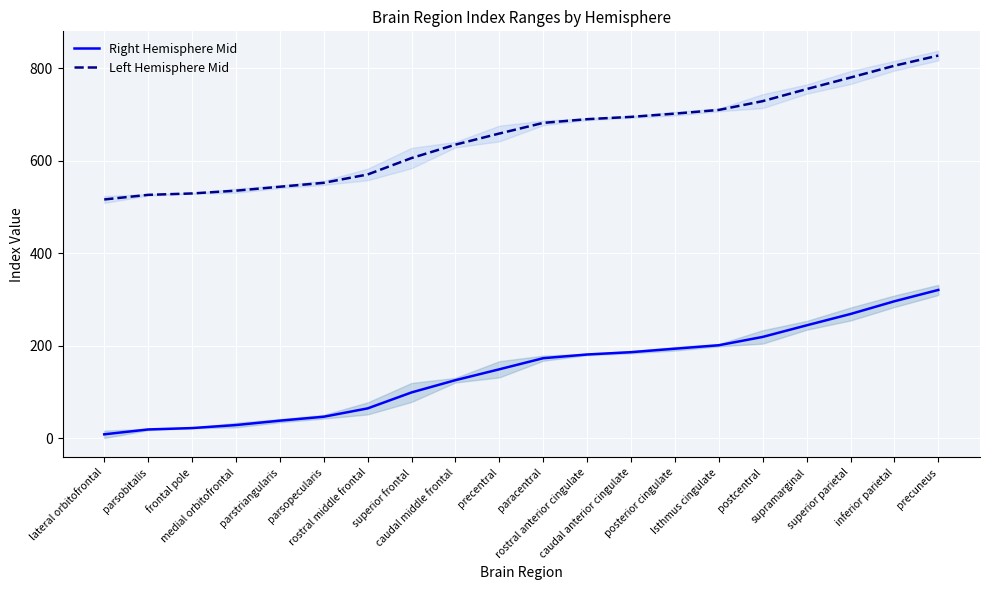

True or false: Left Hemisphere Mid and Right Hemisphere Mid cross at least once.

False